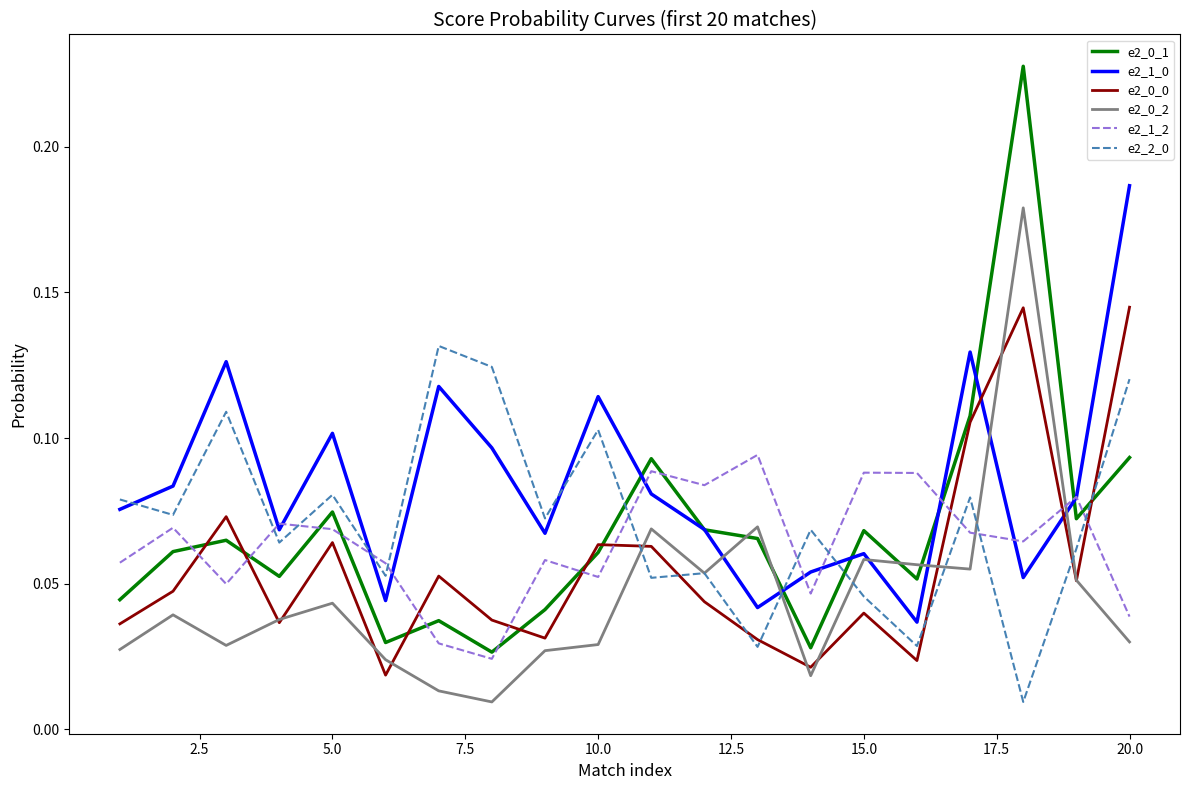

The value of e2_0_1 at 20.0 is 0.0. True or false?

False